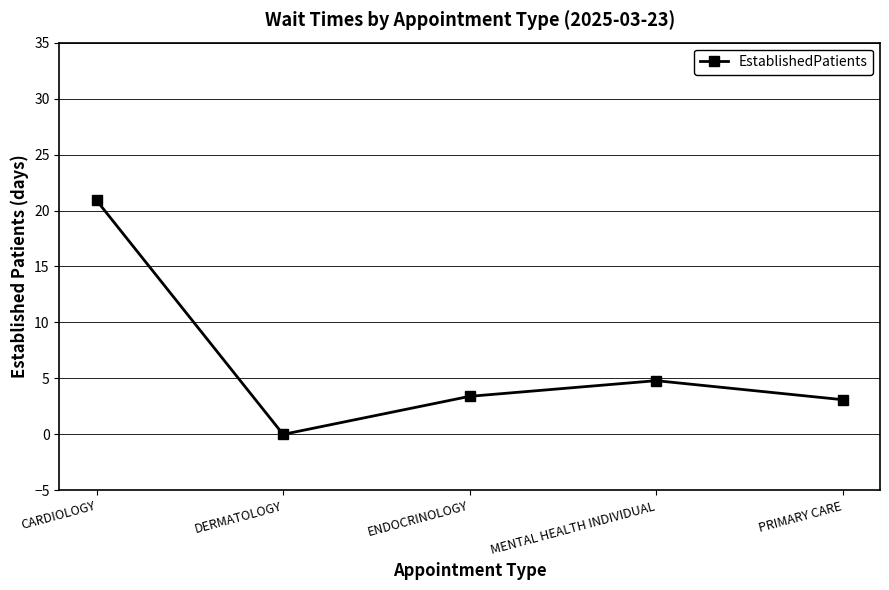

How many categories are shown in the chart?

5